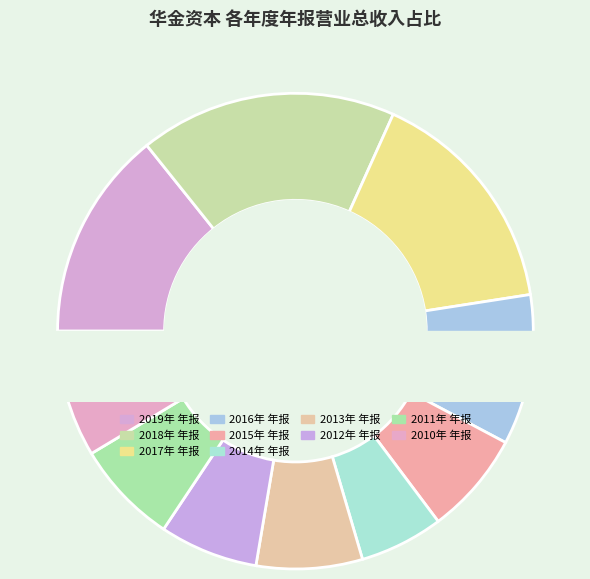

Is 2011年 年报 the majority of the pie?

No